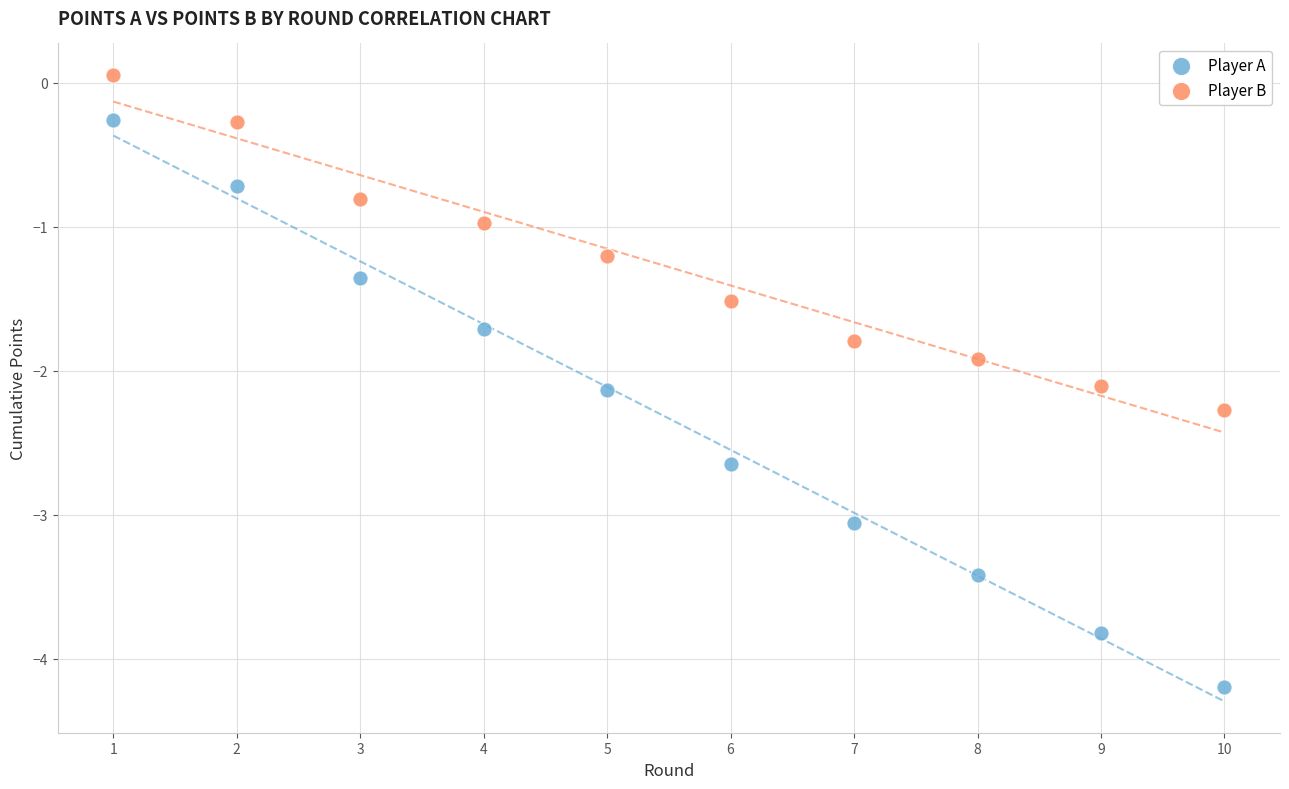

What are all the series names shown in the legend?

Player A, Player B